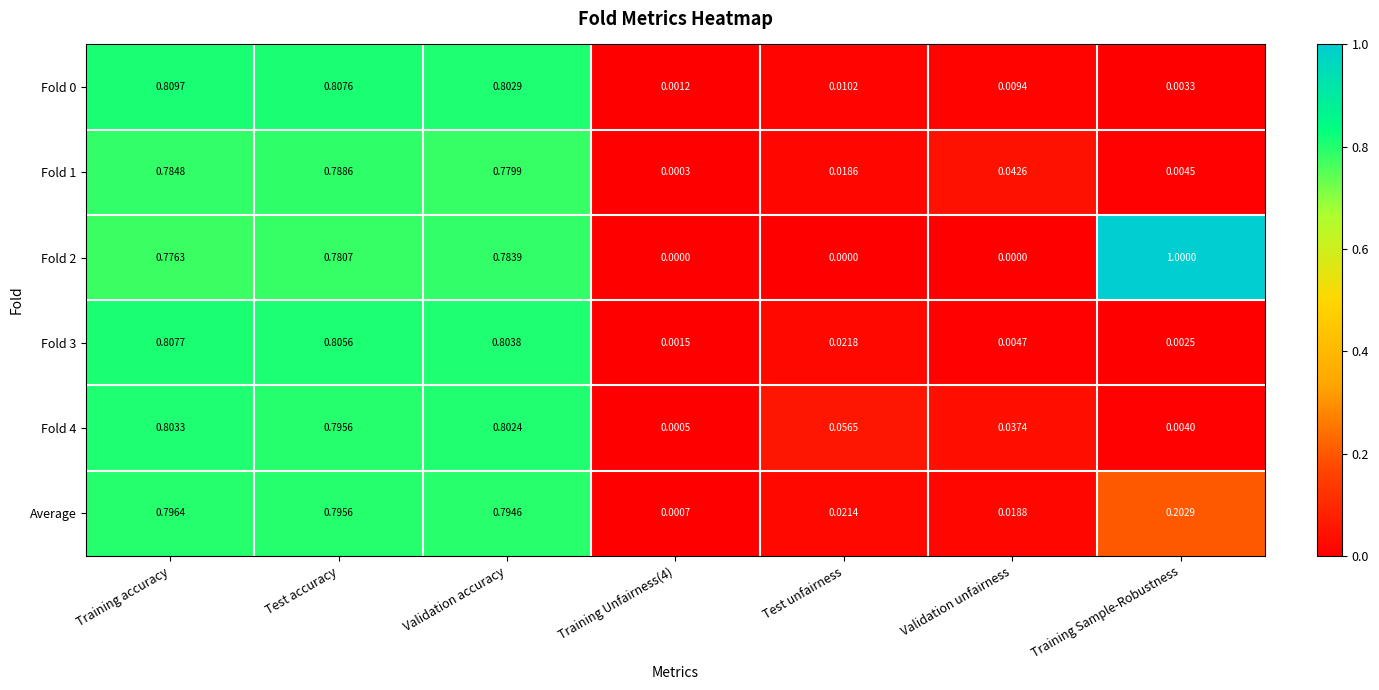

Is the value of Fold 2 at Training accuracy greater than the value of Fold 0 at Test accuracy?

No